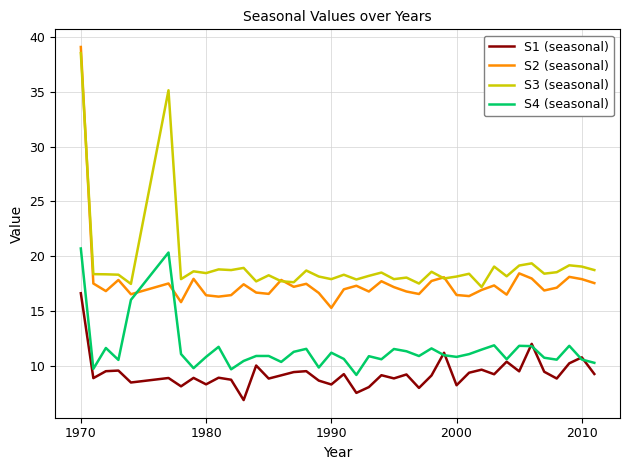

What is the greatest value displayed?

39.1